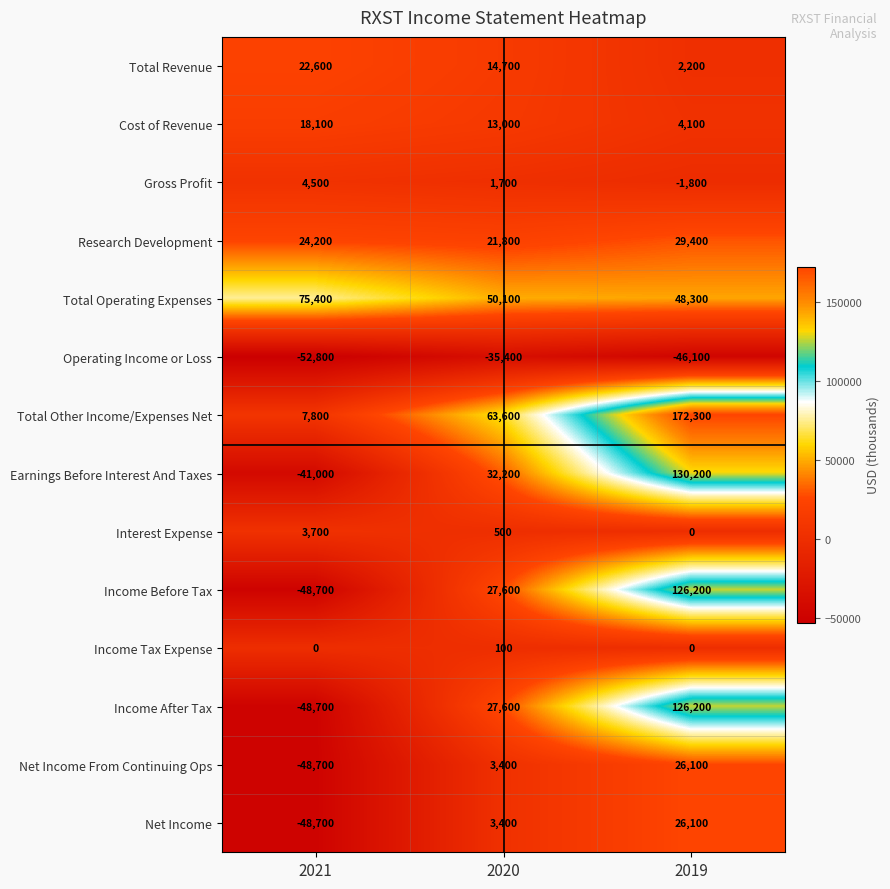

Is it true that Operating Income or Loss equals -26183 at 2019?

False